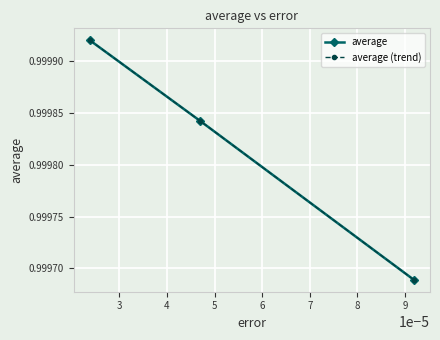

Is this an area chart (filled region under the line)?

No